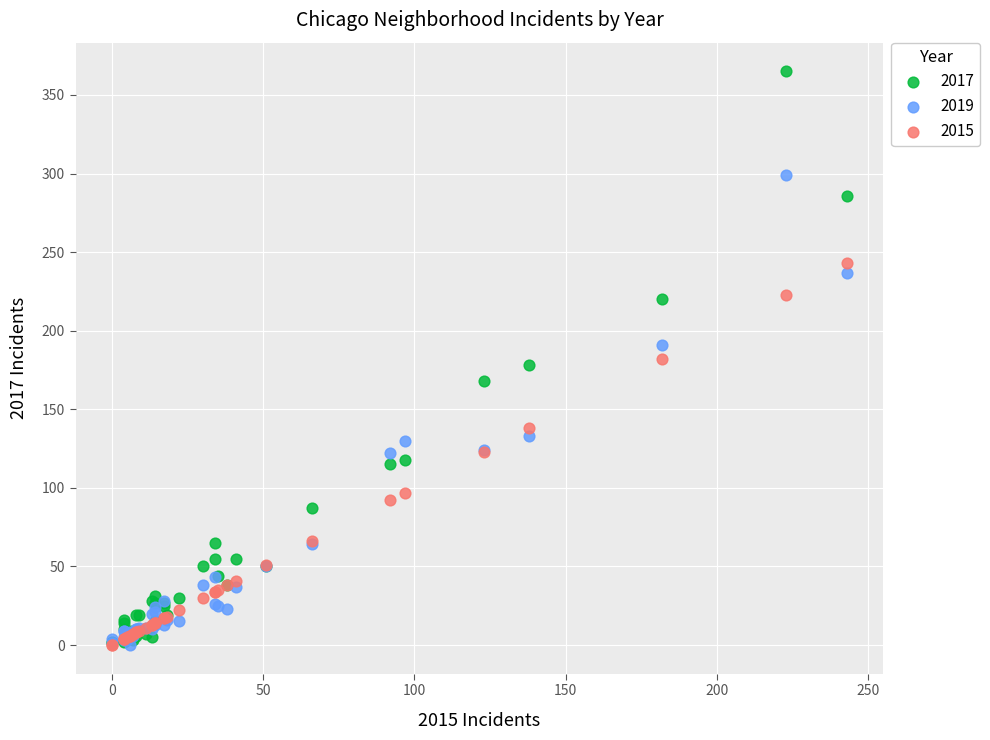

In the 2019 series, what Y value is closest to 149?

133